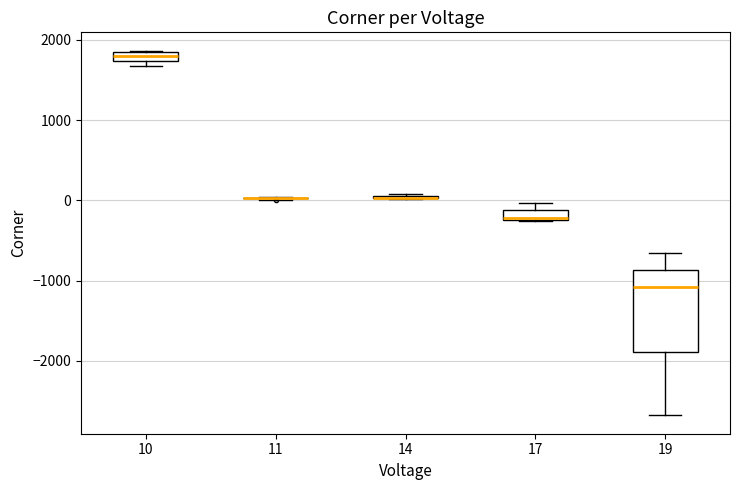

Which box is the tallest, from its lower edge to its upper edge?

19